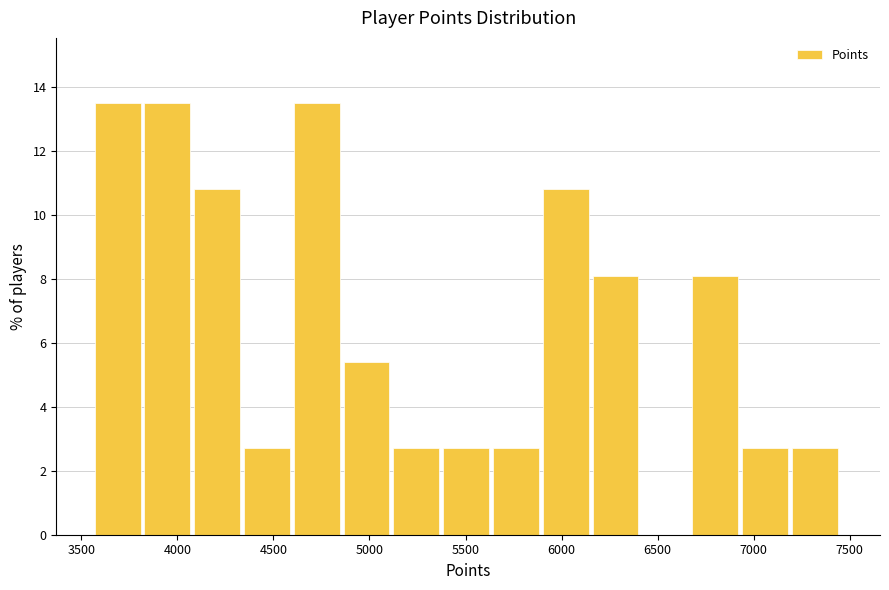

Reading left to right, transcribe this chart: for each bar, give the range it covers on the x-axis and its height. Neither the bar edges nor the heights are printed on the chart, so give them approximately, as read against the axes.

3550 to 3850: 13.6
3850 to 4100: 13.6
4100 to 4350: 10.8
4350 to 4600: 2.8
4600 to 4850: 13.6
4850 to 5100: 5.4
5100 to 5400: 2.8
5400 to 5650: 2.8
5650 to 5900: 2.8
5900 to 6150: 10.8
6150 to 6400: 8.2
6400 to 6700: 0
6700 to 6950: 8.2
6950 to 7200: 2.8
7200 to 7450: 2.8